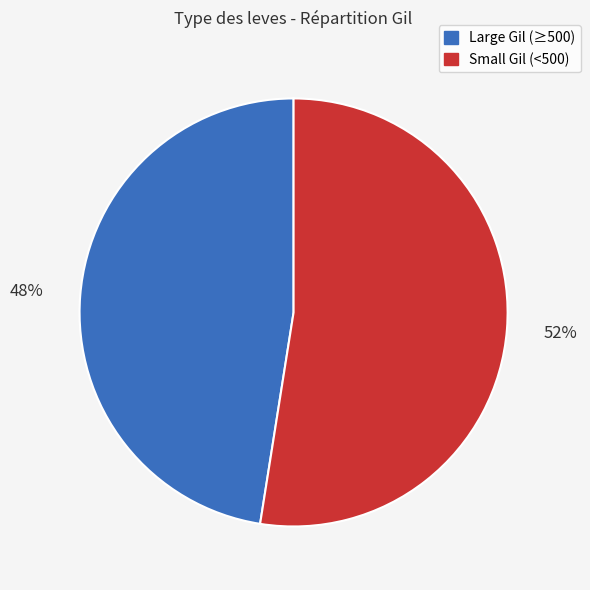

To the nearest percent, what is the average slice percentage?

50%